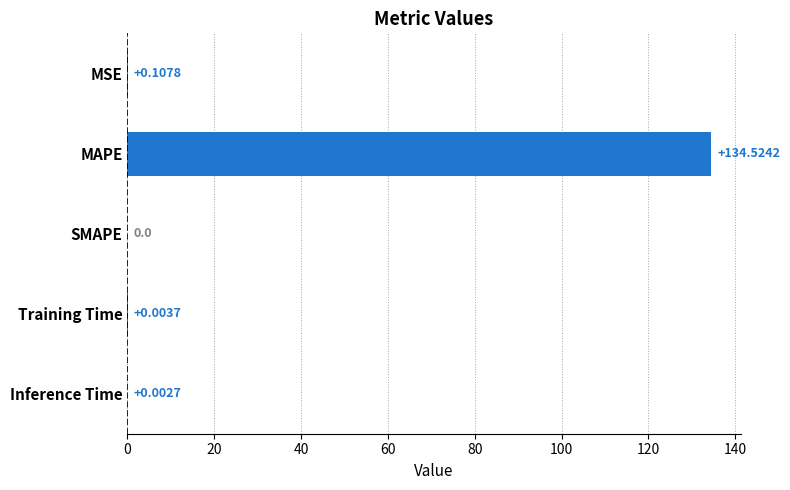

Which label corresponds to the largest value in the chart?

MAPE